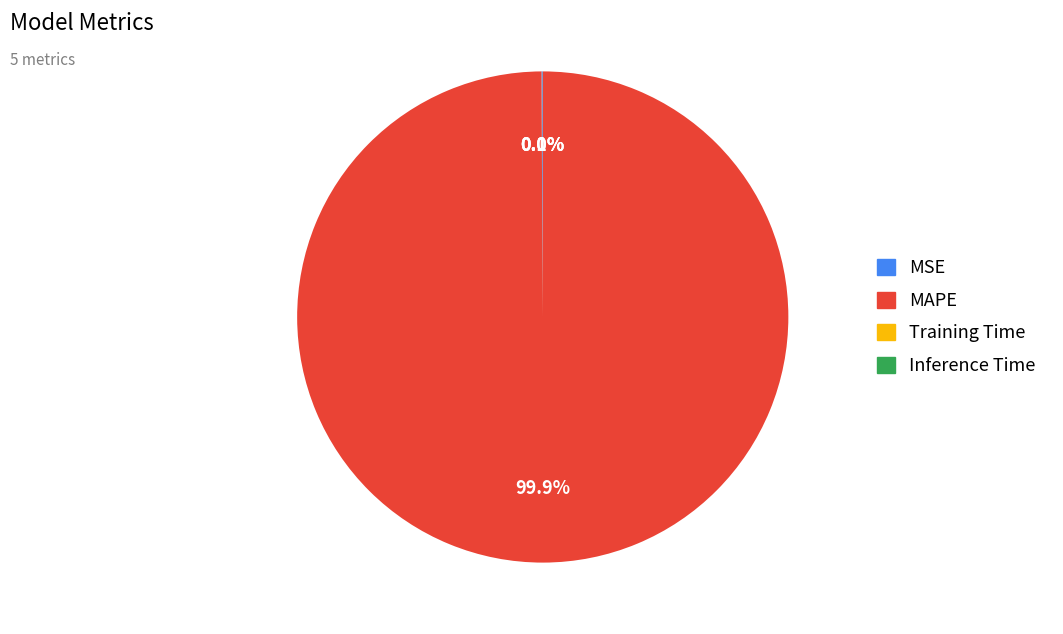

Is there a majority slice in this chart?

Yes